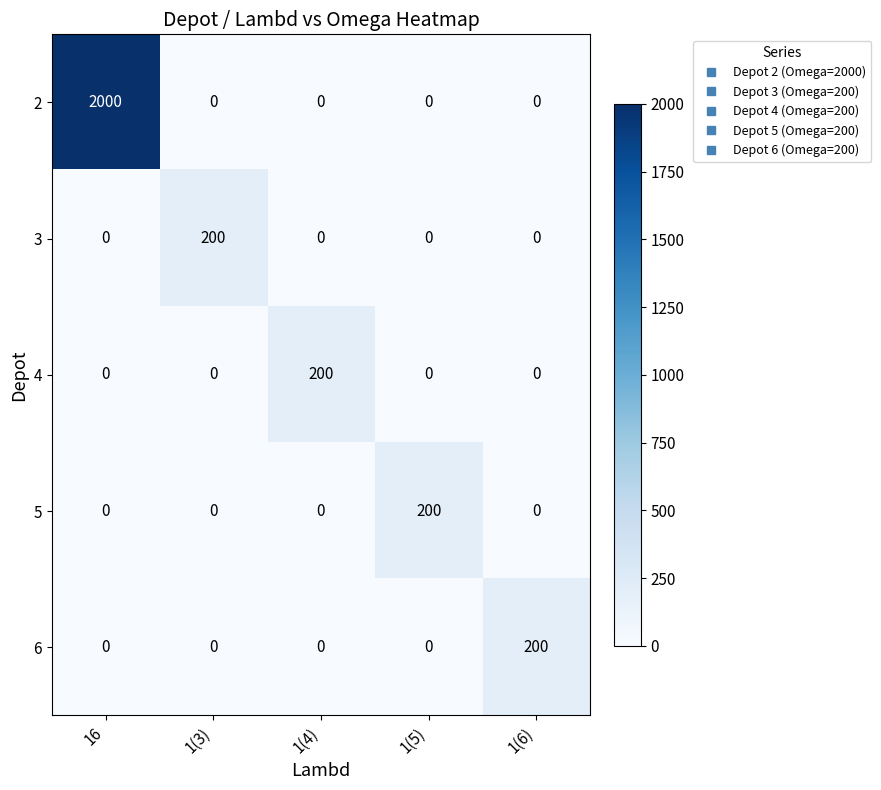

Reading left to right, list all the values displayed in this chart.

2: 2000	0	0	0	0
3: 0	200	0	0	0
4: 0	0	200	0	0
5: 0	0	0	200	0
6: 0	0	0	0	200